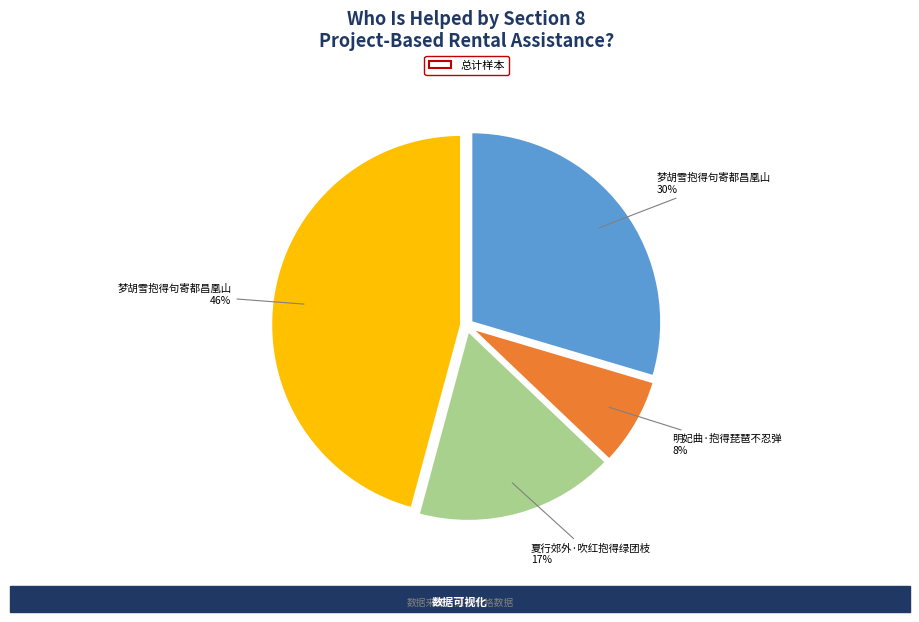

Is there a majority slice in this chart?

No